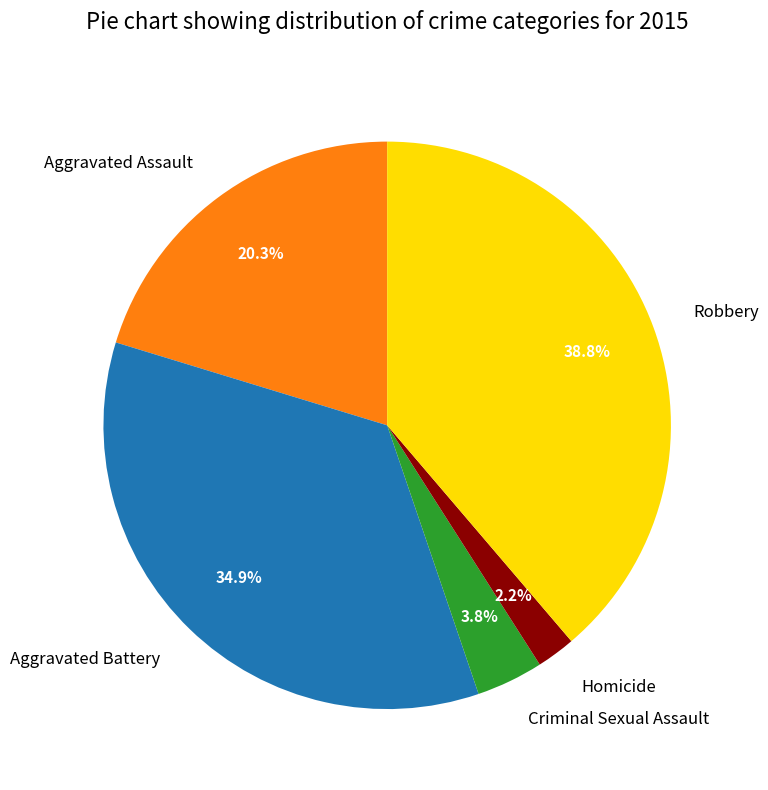

Which has a higher value, Robbery or Homicide?

Robbery